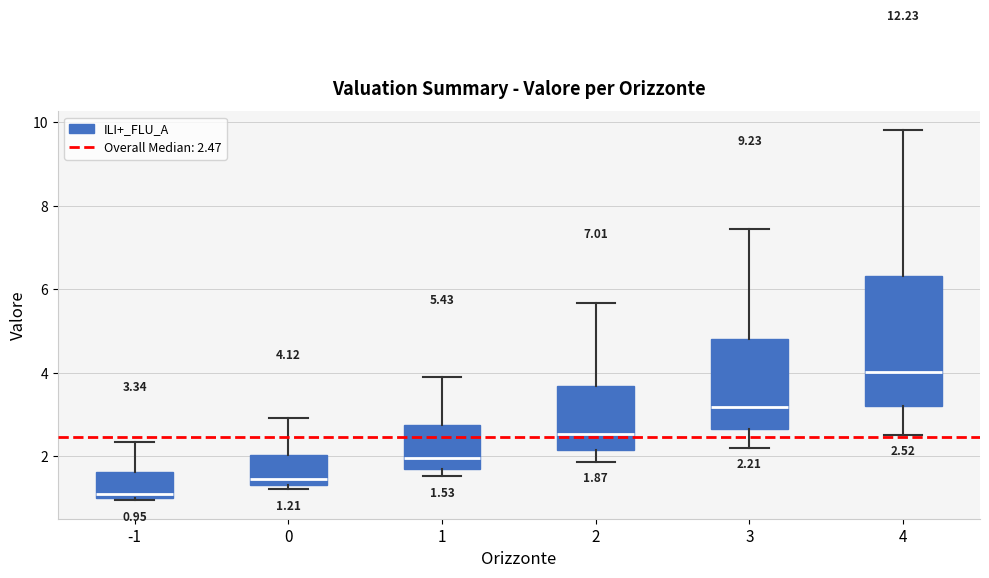

Which box is the tallest, from its lower edge to its upper edge?

4